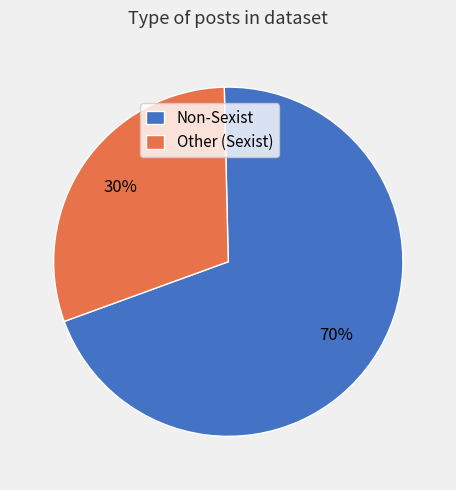

Rank the categories by value from lowest to highest.

Other (Sexist), Non-Sexist